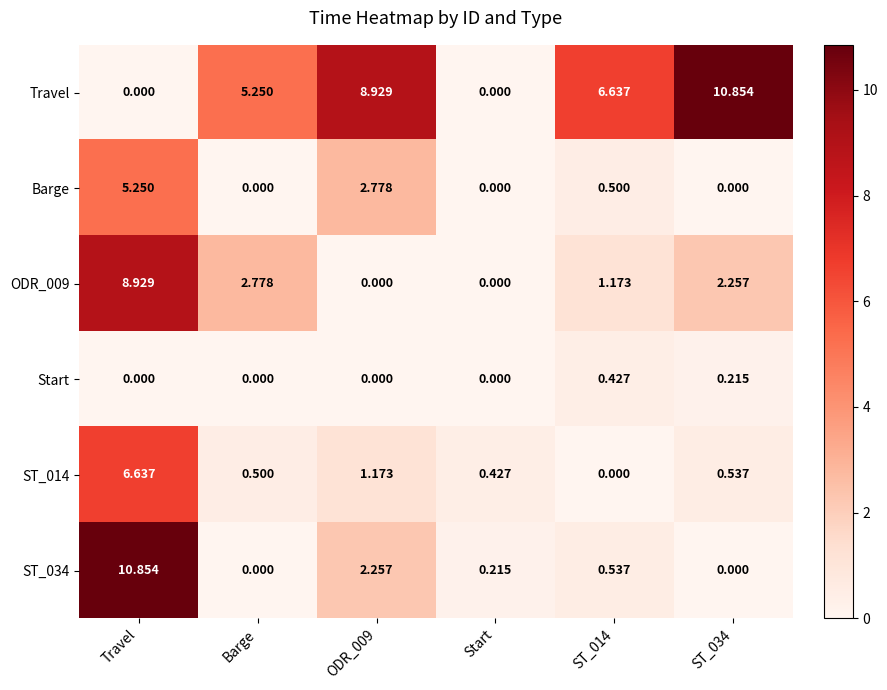

Which category has the highest value in the ST_034 series?

Travel